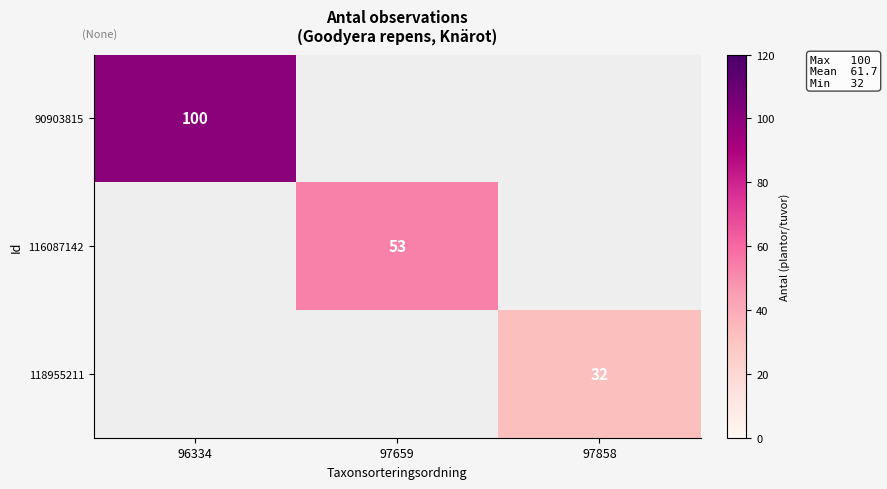

How many series are shown in this chart?

3